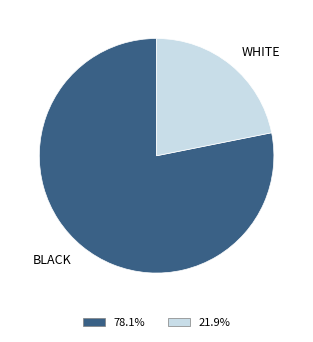

Which slice is the smallest?

WHITE